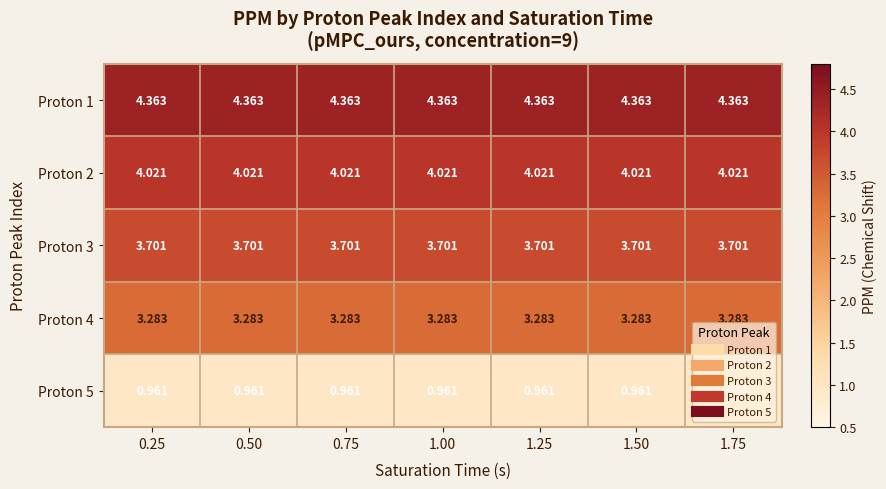

Is the value of Proton 3 at 1.75 greater than the value of Proton 1 at 0.75?

No